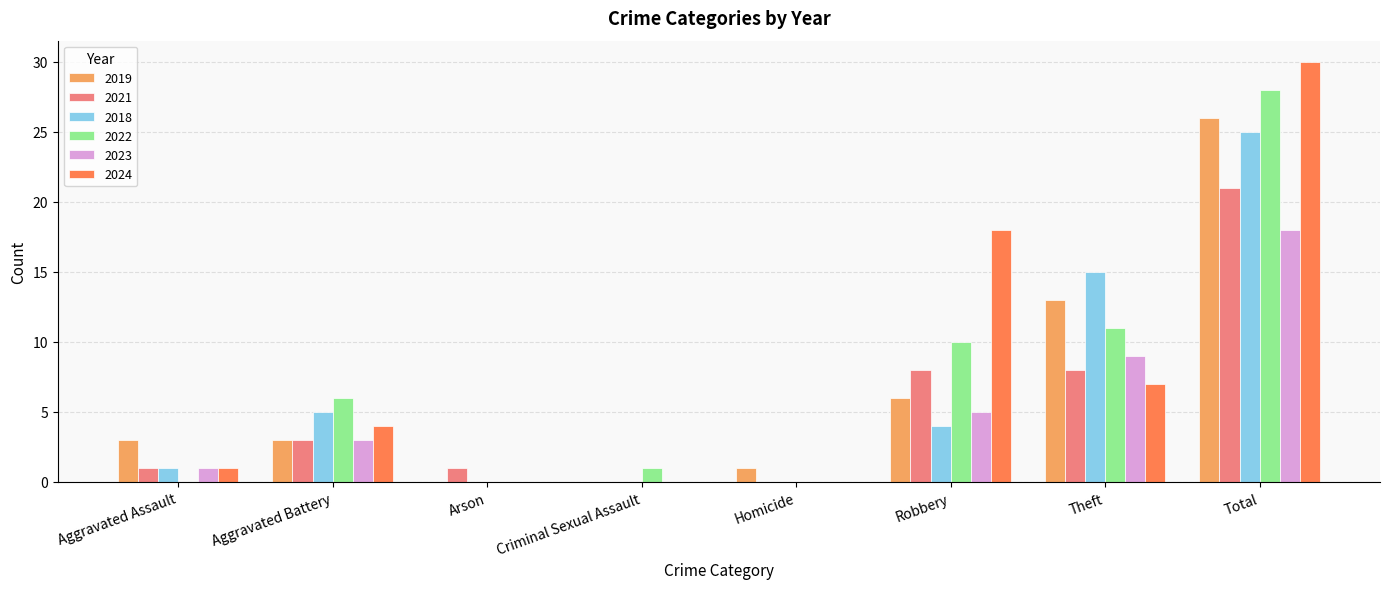

Is the value of 2019 at Criminal Sexual Assault greater than the value of 2021 at Aggravated Battery?

No